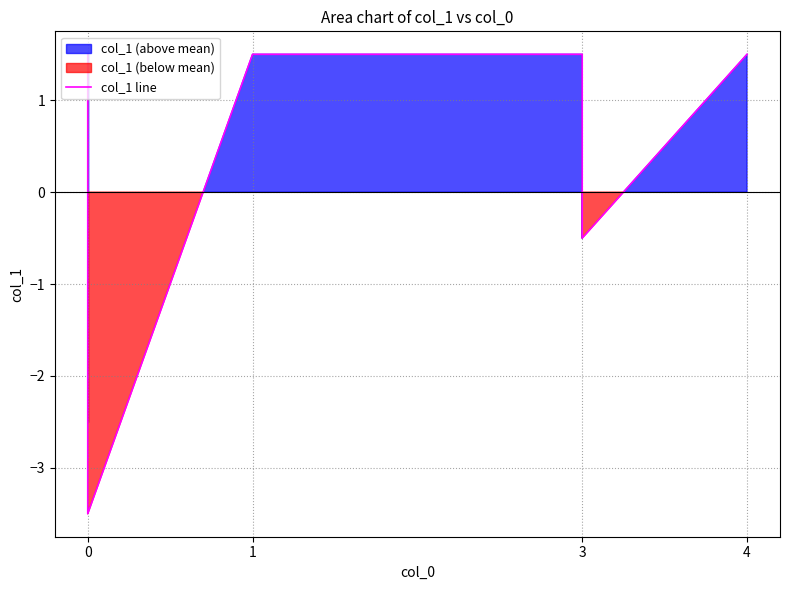

How many points are lower than both their immediate neighbors (excluding endpoints)?

2